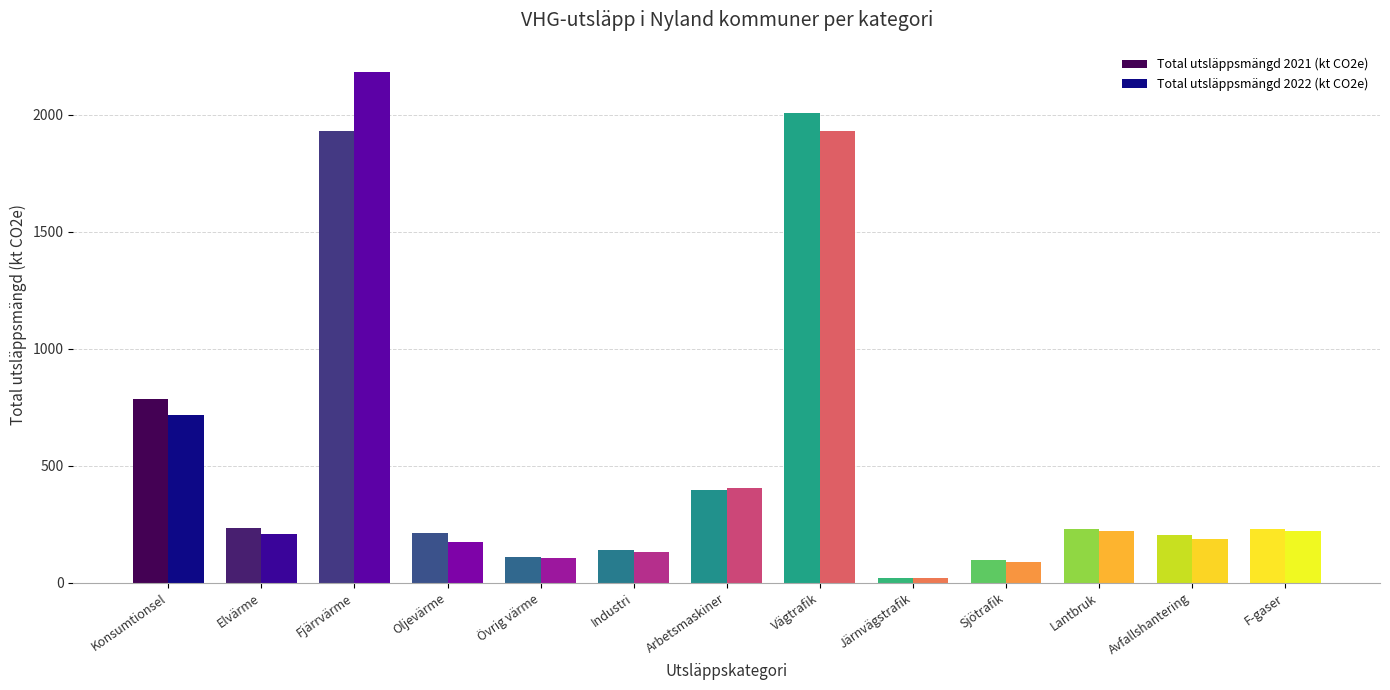

Which series has the widest spread of values?

Total utsläppsmängd 2022 (kt CO2e)